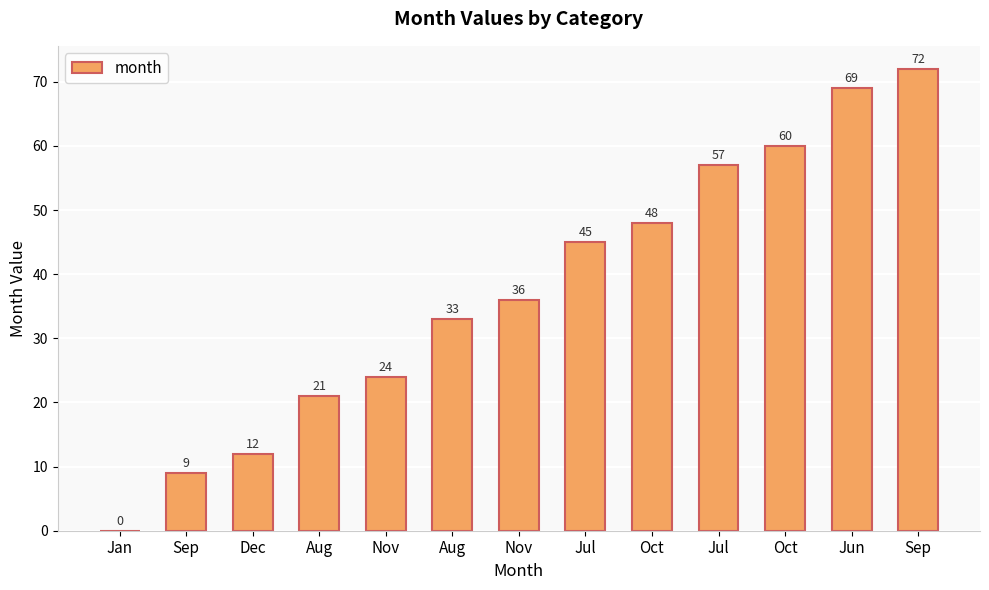

Rank the categories by value from highest to lowest.

Sep, Jun, Oct, Jul, Oct, Jul, Nov, Aug, Nov, Aug, Dec, Sep, Jan